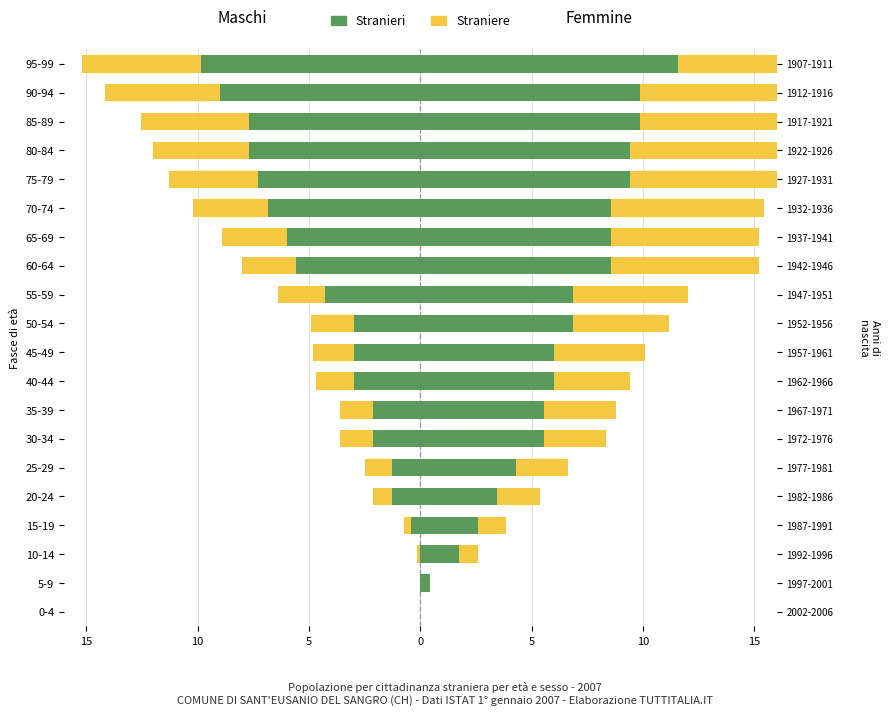

How many distinct data groups are displayed?

2